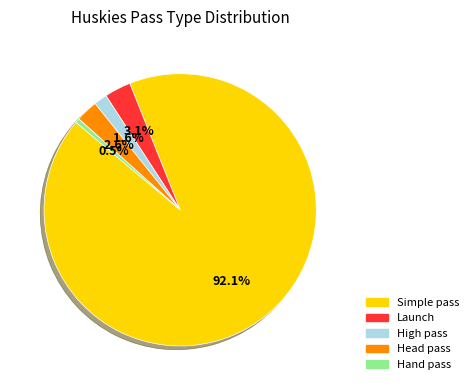

To the nearest percent, what is the average slice percentage?

20%